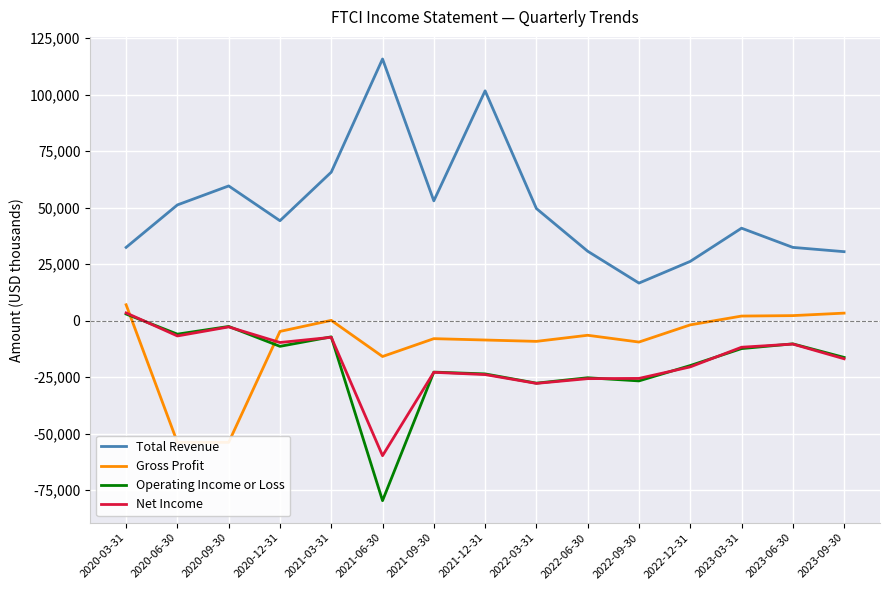

Where is Operating Income or Loss nearest to the value -38400?

2022-03-31